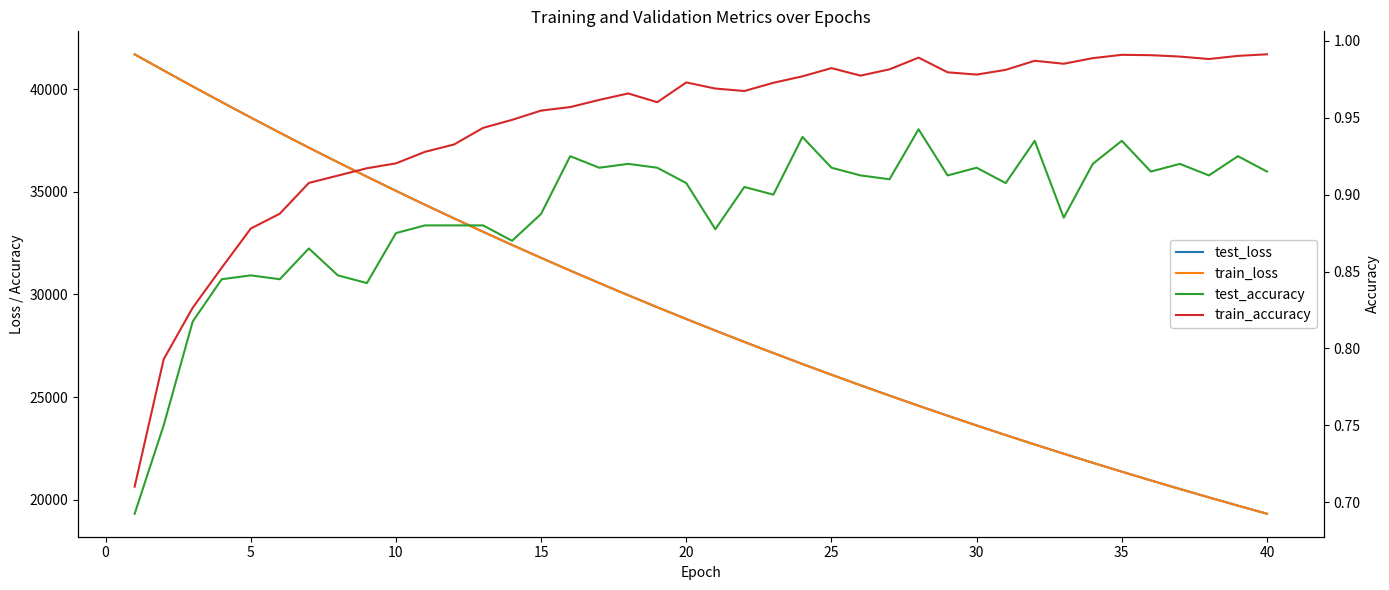

True or false: train_accuracy and test_accuracy cross at least once.

False